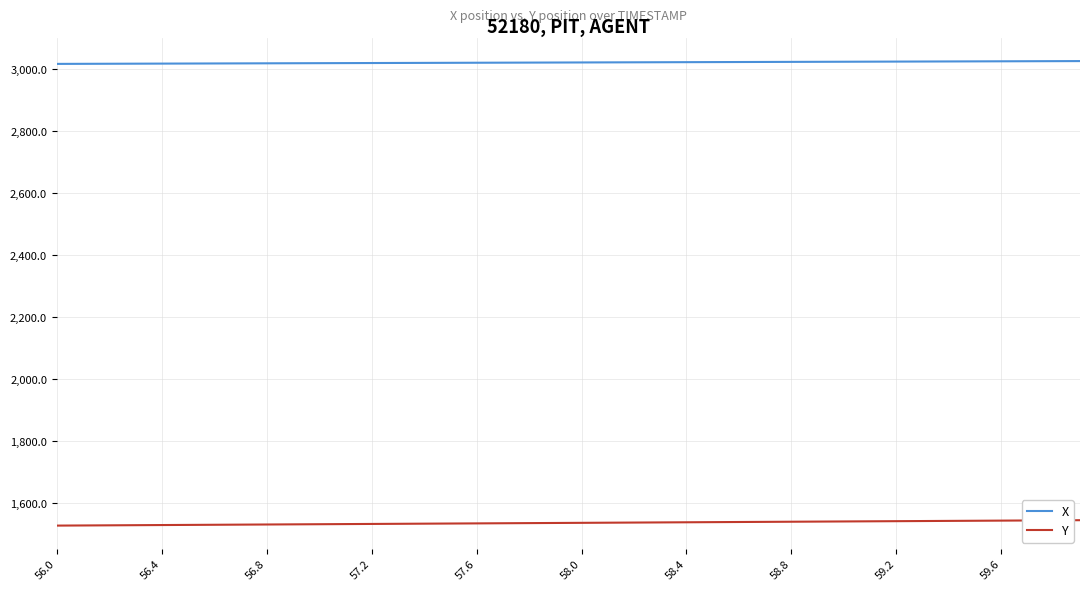

True or false: Y and X intersect in this chart.

False